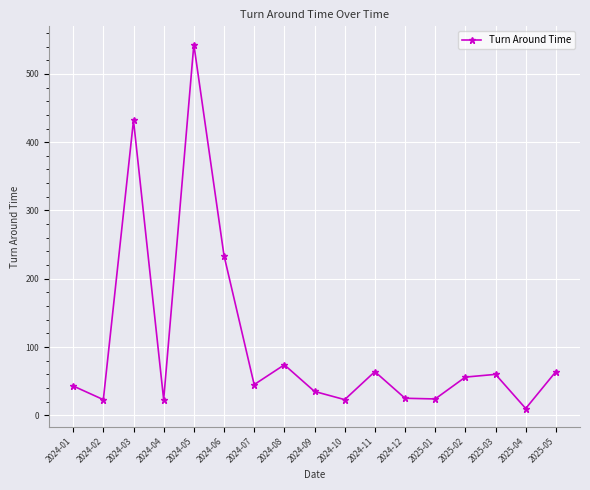

How many distinct data groups are displayed?

1